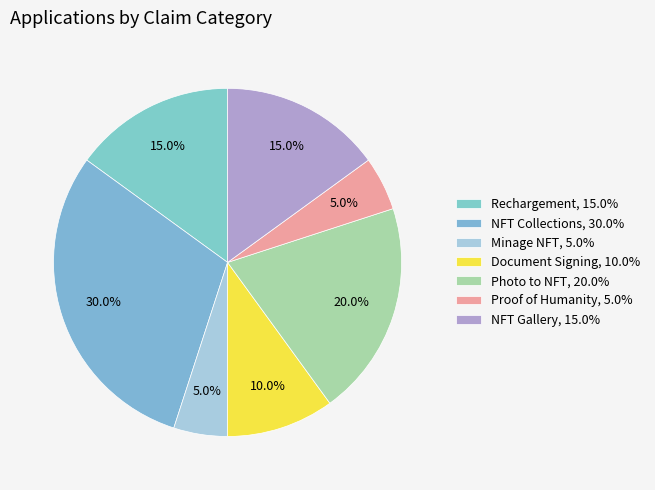

To the nearest percent, what is the average slice percentage?

14%